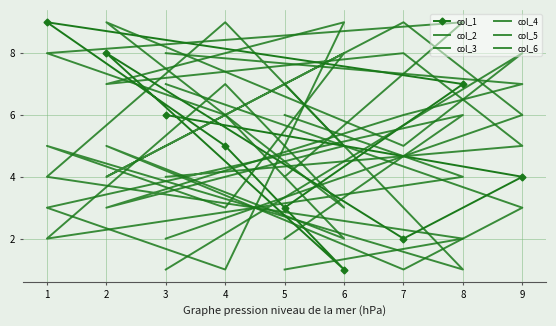

At which label does col_4 first exceed 5?

8